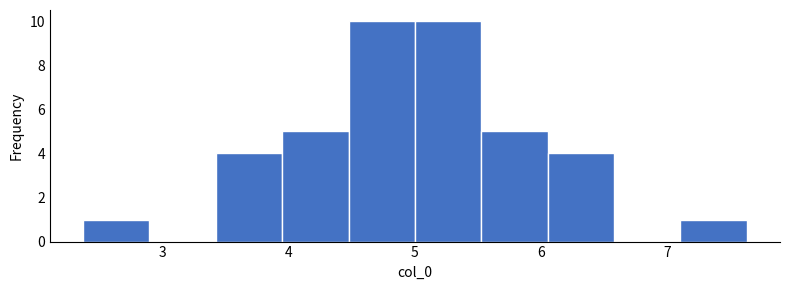

How tall is the bar that spans 7.1 to 7.6 on the x-axis? Neither the bar edges nor the heights are printed on the chart, so give them approximately, as read against the axes.

1